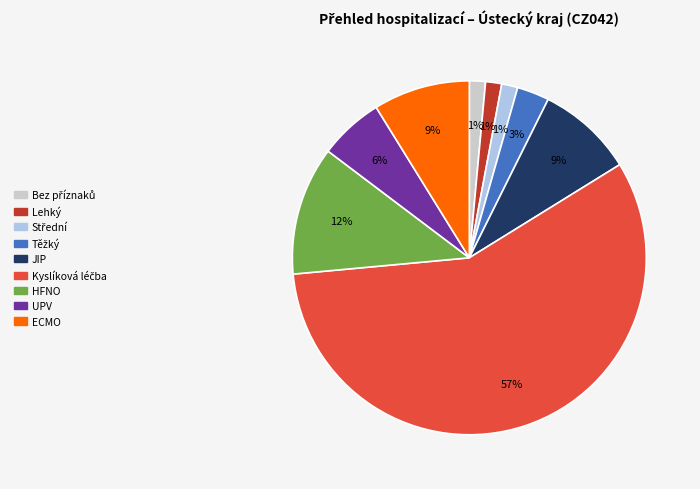

True or false: HFNO accounts for 12% of the total.

True